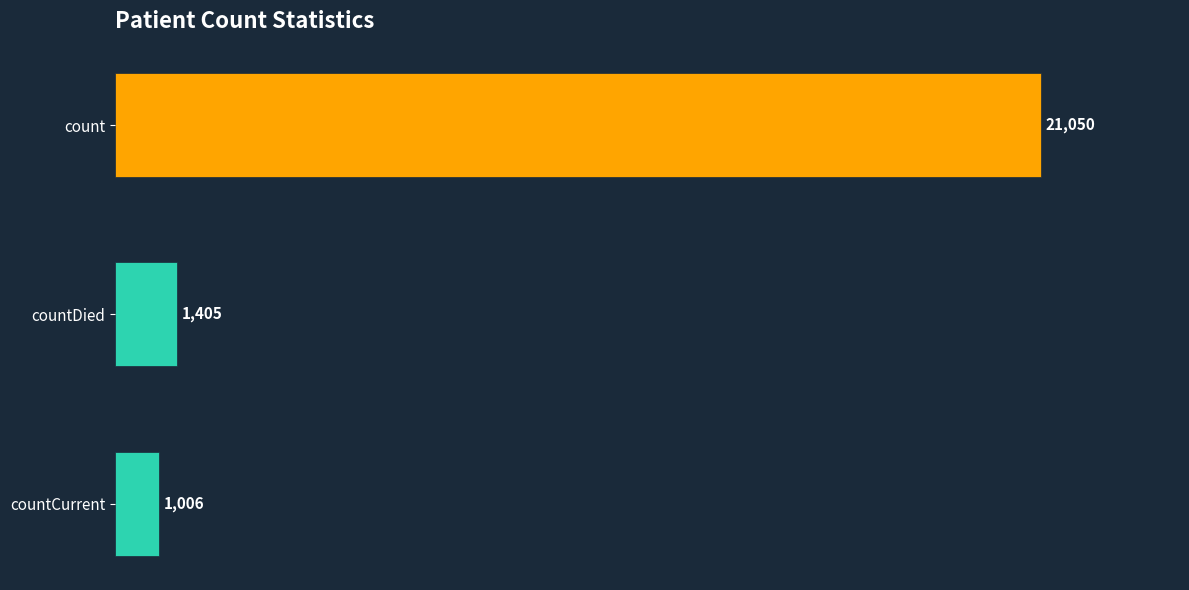

Does the chart contain stacked bars?

No